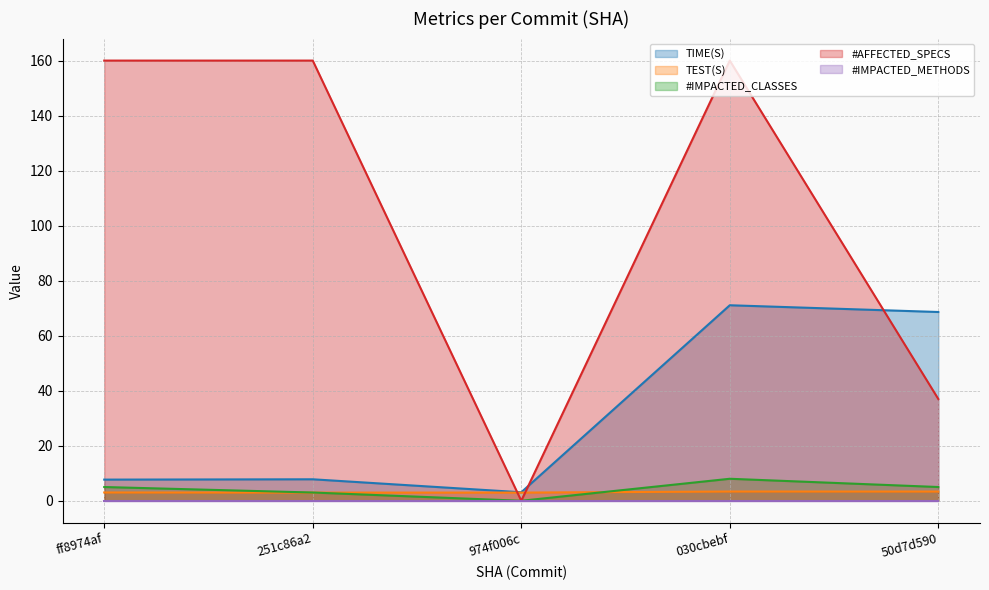

True or false: TIME(S) and #IMPACTED_CLASSES intersect in this chart.

False